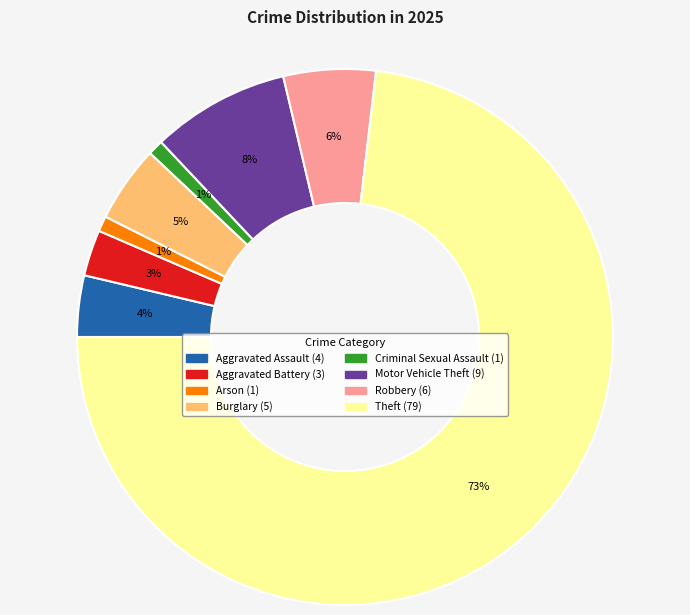

True or false: Robbery accounts for 1% of the total.

False